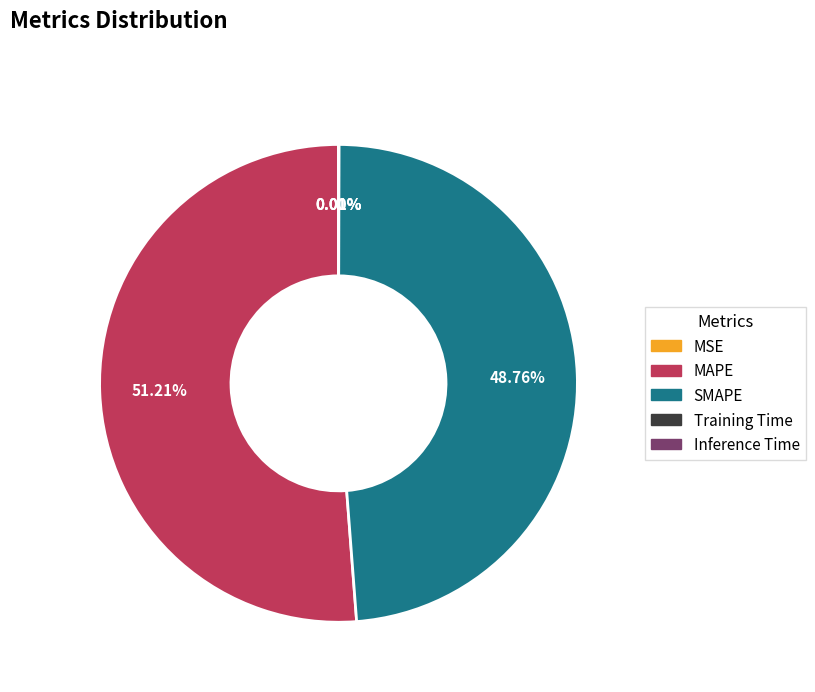

Does any single category account for the majority?

Yes